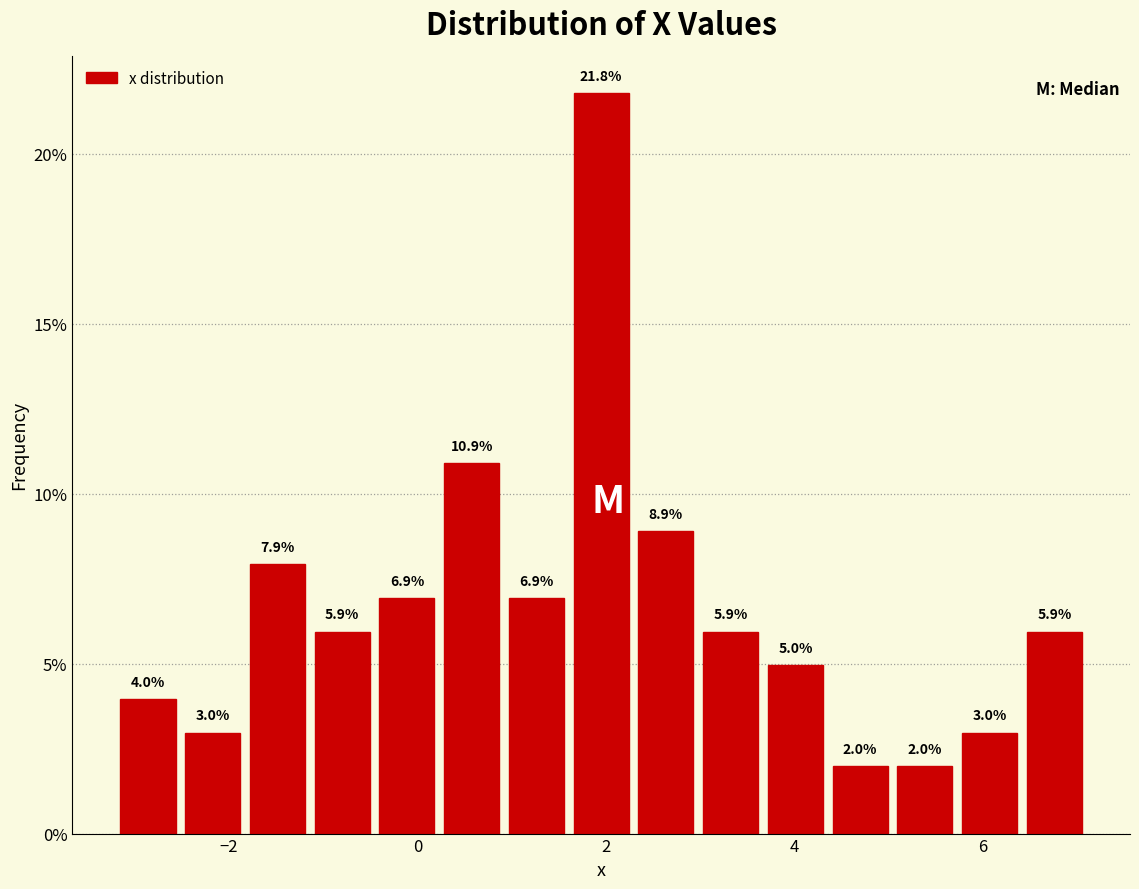

Around what value on the x-axis is the tallest bar? Give the approximate position of its centre, as read against the axis.

2.0